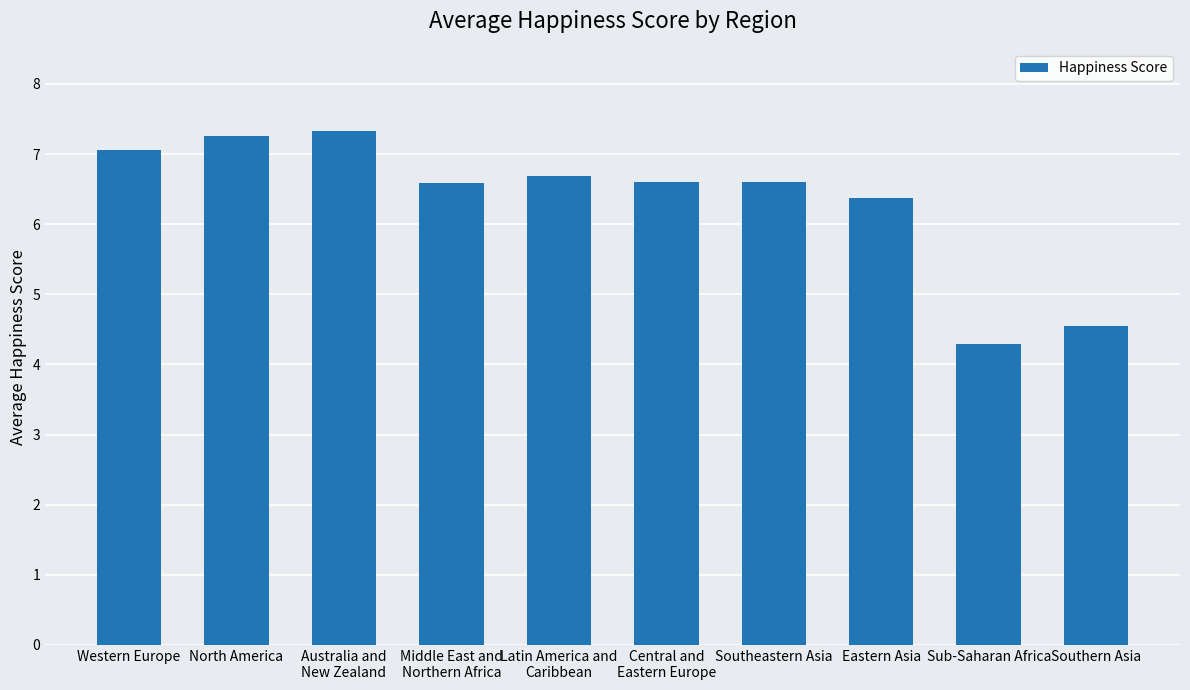

The value at Middle East and
Northern Africa is 6.6. True or false?

True